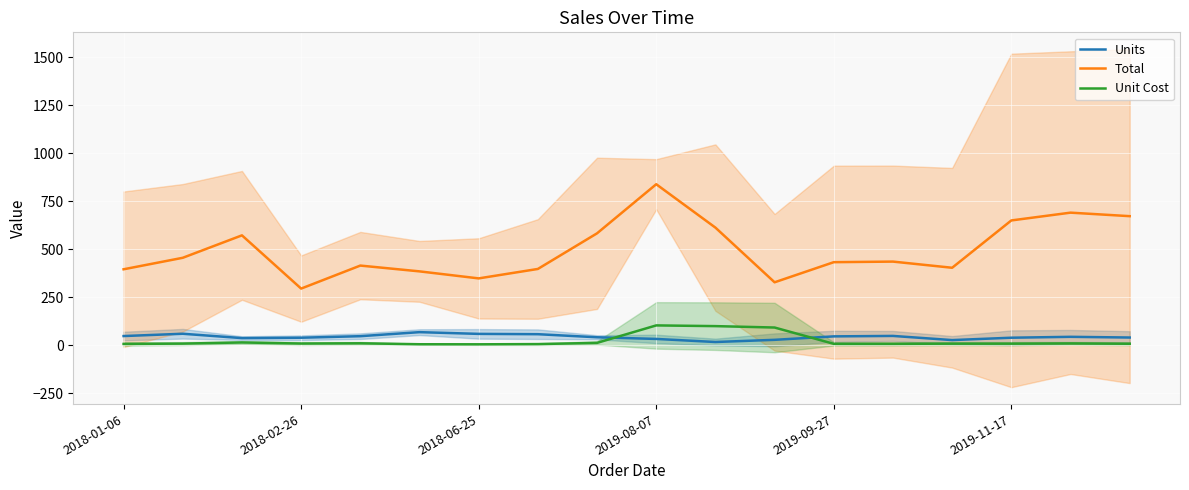

What is the highest value of the Total series?

839.3